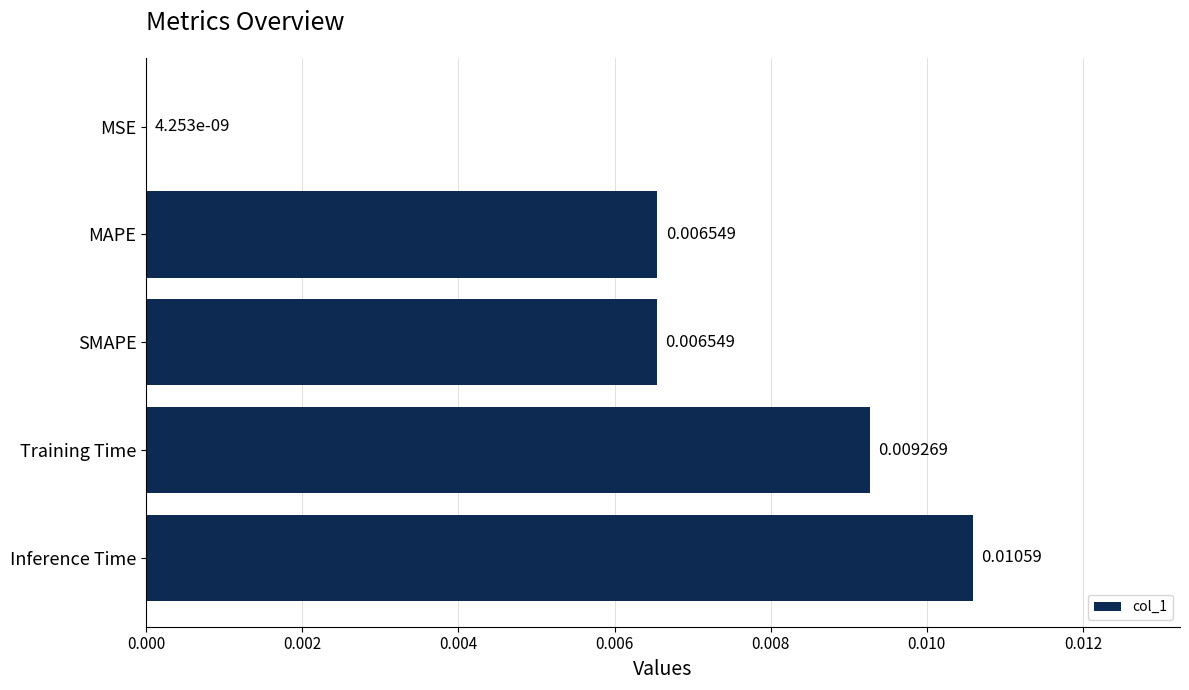

Where is the data nearest to the value 0?

MSE